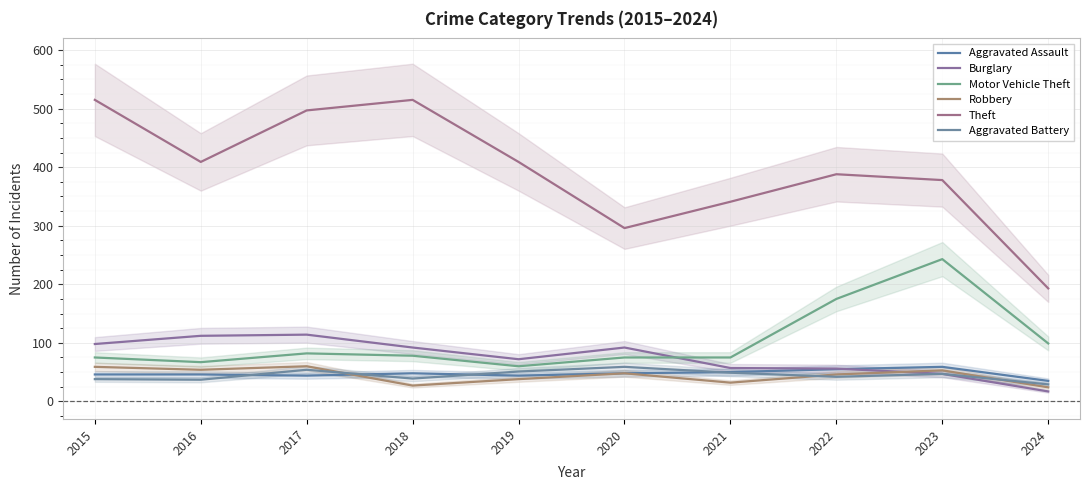

True or false: Burglary has more than 1 interior local peaks.

True